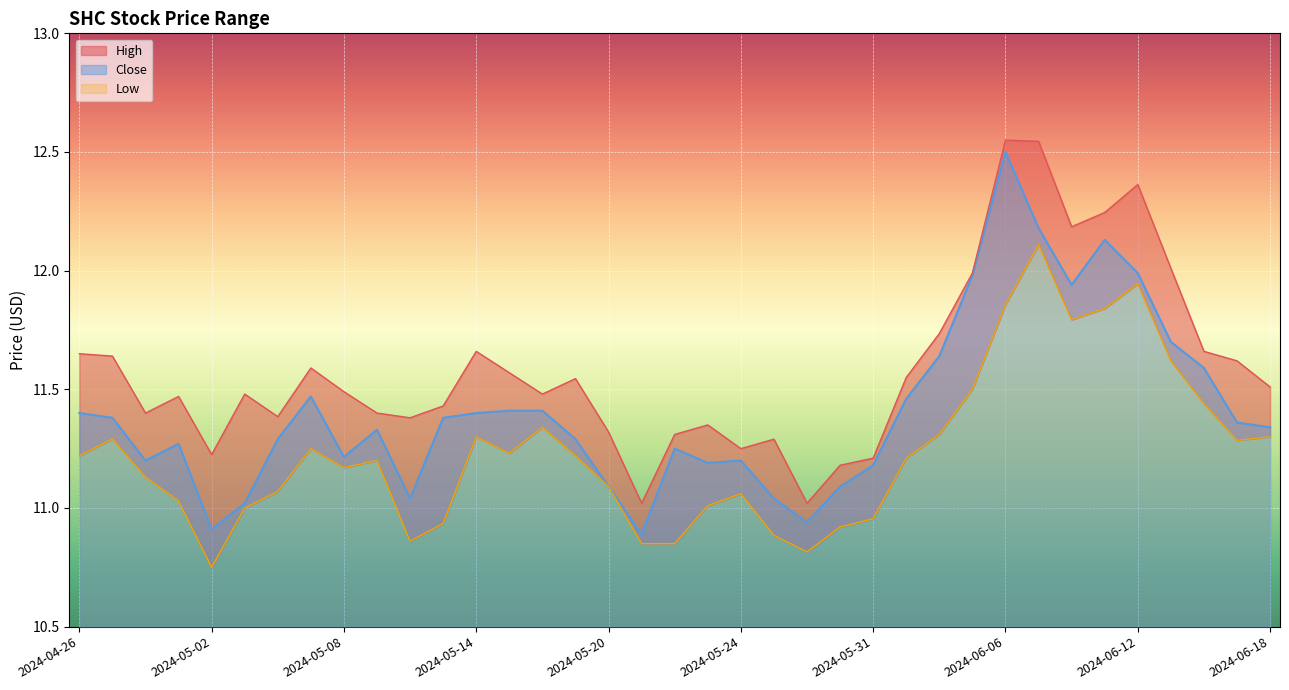

Rank the series by their maximum value, from highest to lowest.

High, Close, Low